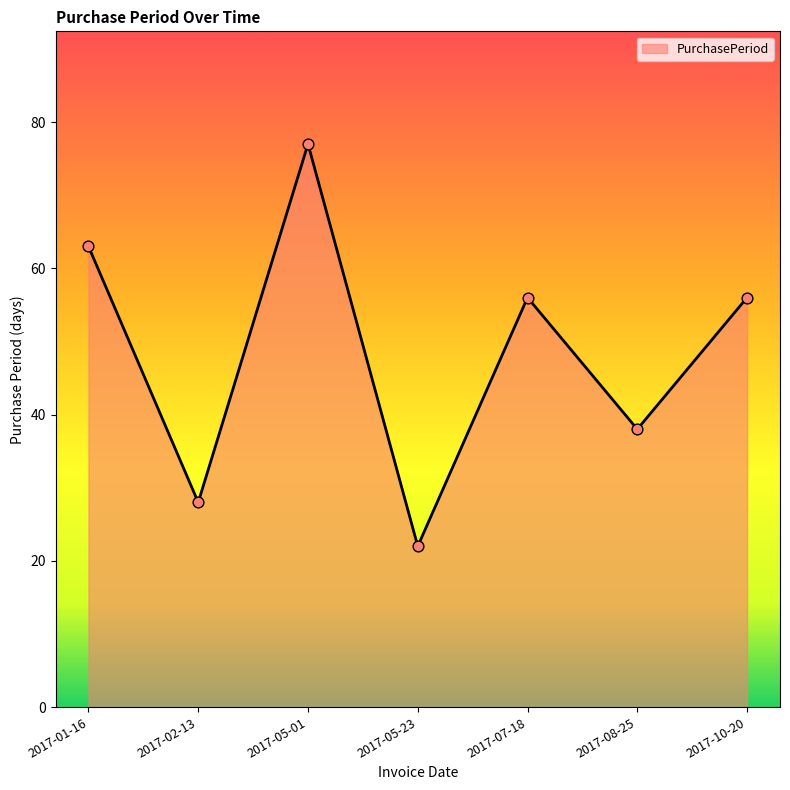

What is the ratio of the value at 2017-02-13 to the value at 2017-08-25?

0.7